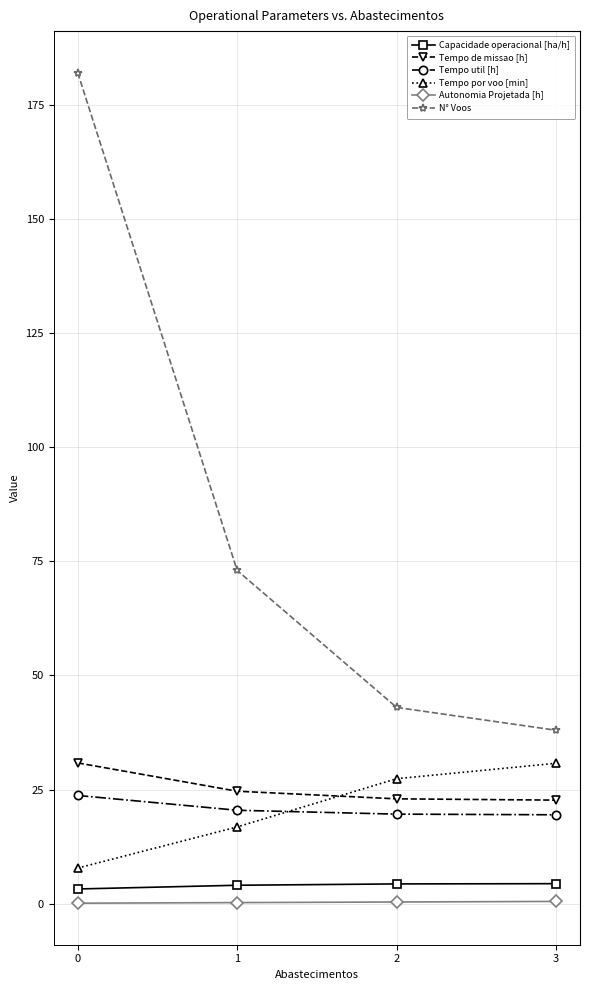

What is the sum of the Tempo por voo [min] values at 0 and 3?

38.6